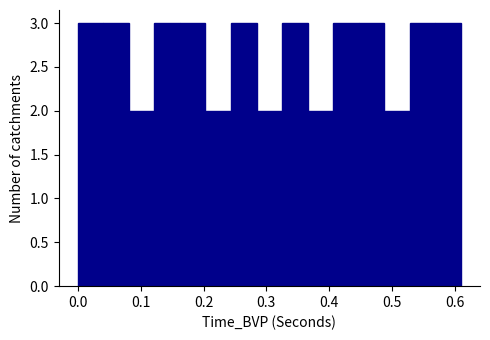

What is the height of the bar covering 0.28 to 0.33 on the x-axis? Neither the bar edges nor the heights are printed on the chart, so give them approximately, as read against the axes.

2